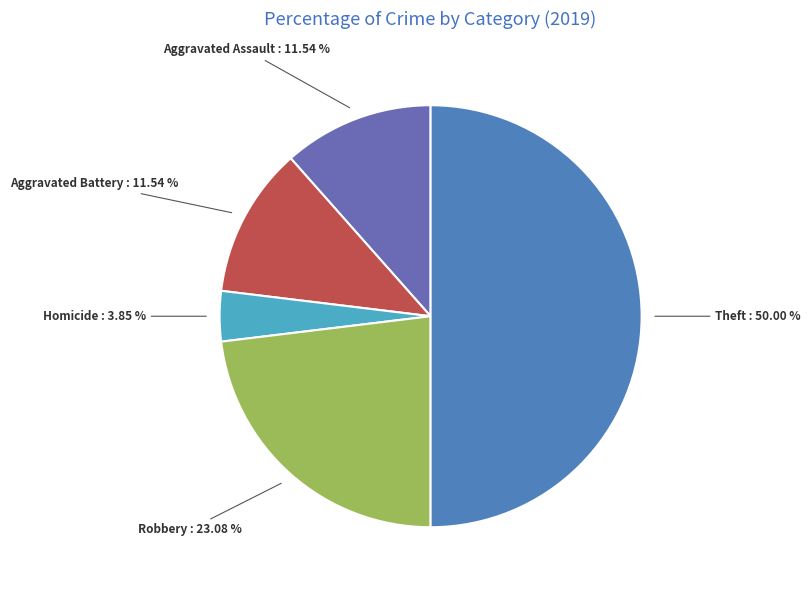

The Aggravated Battery slice represents 1% of the pie. True or false?

False